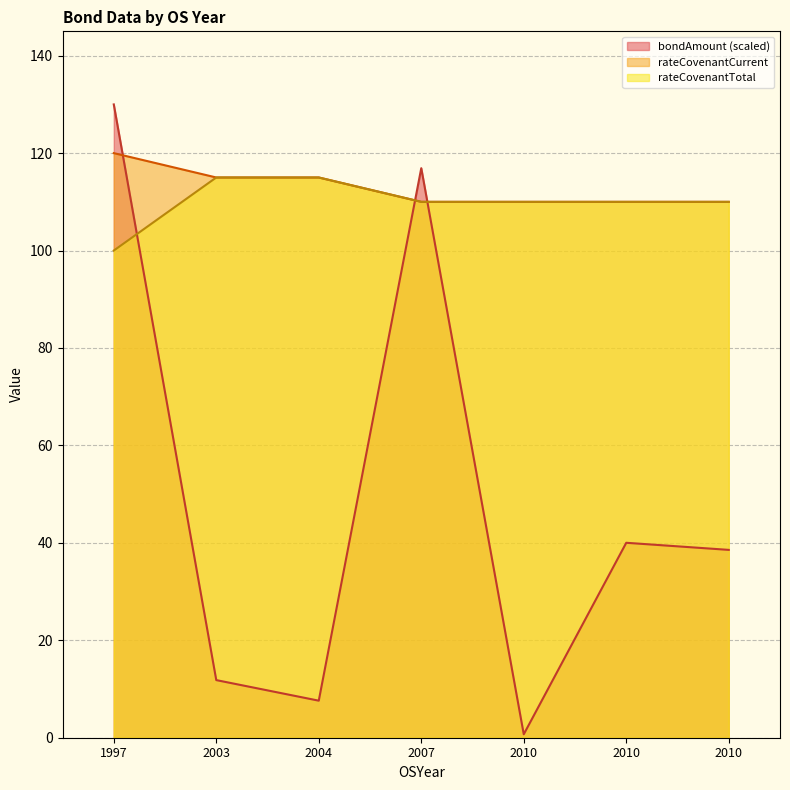

Rank the categories by rateCovenantCurrent value from highest to lowest.

1997, 2003, 2004, 2007, 2010, 2010, 2010